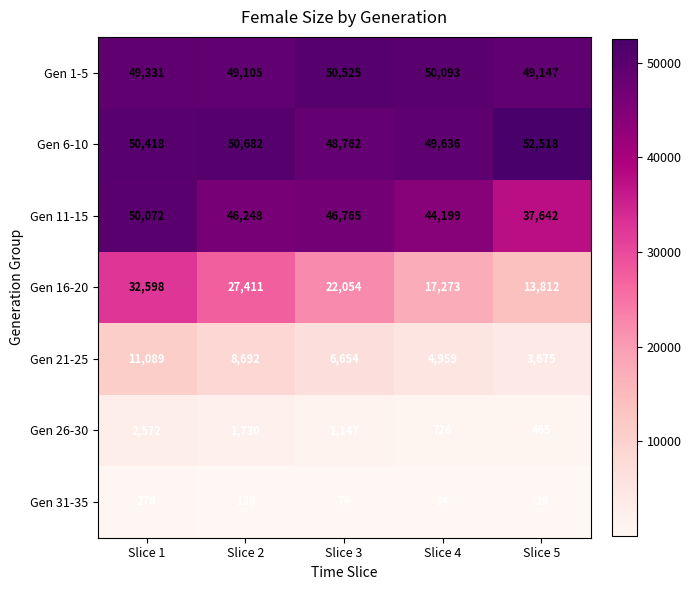

Is the value of Gen 26-30 at Slice 1 greater than the value of Gen 6-10 at Slice 3?

No